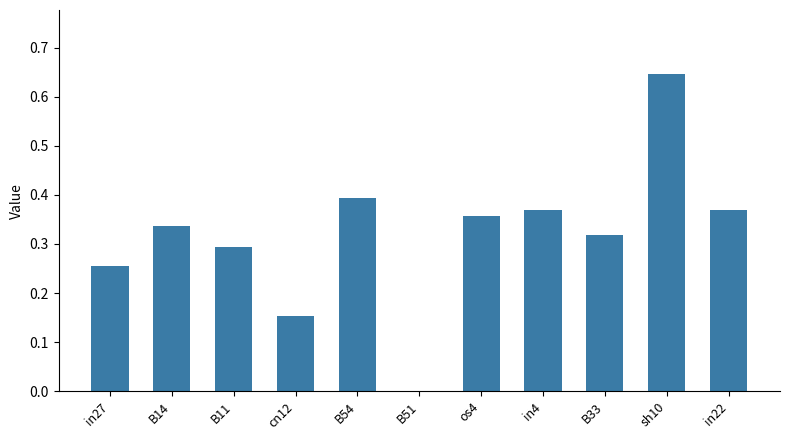

How many values are between 0 and 1?

11